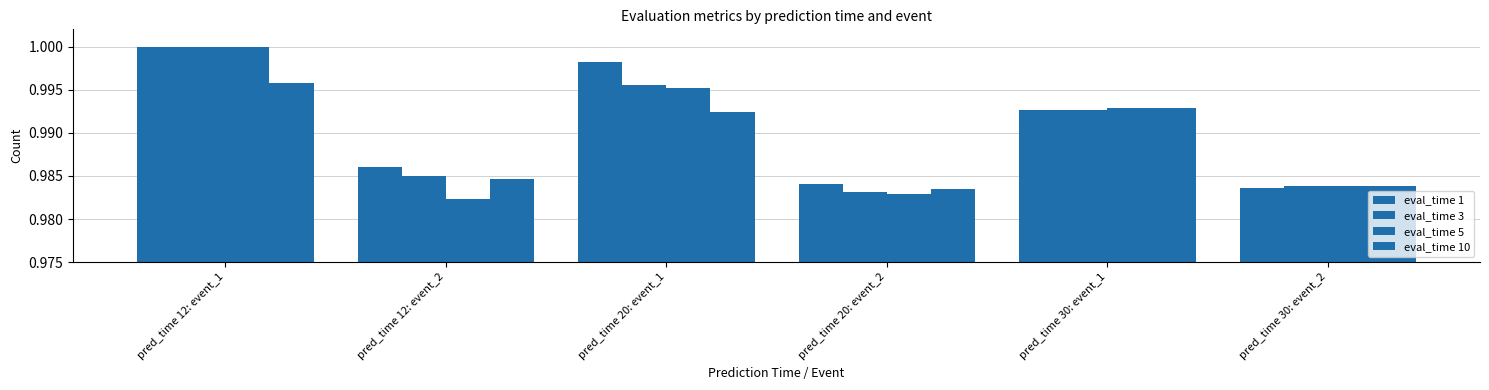

Rank the series by their average value, from highest to lowest.

eval_time 1, eval_time 3, eval_time 5, eval_time 10